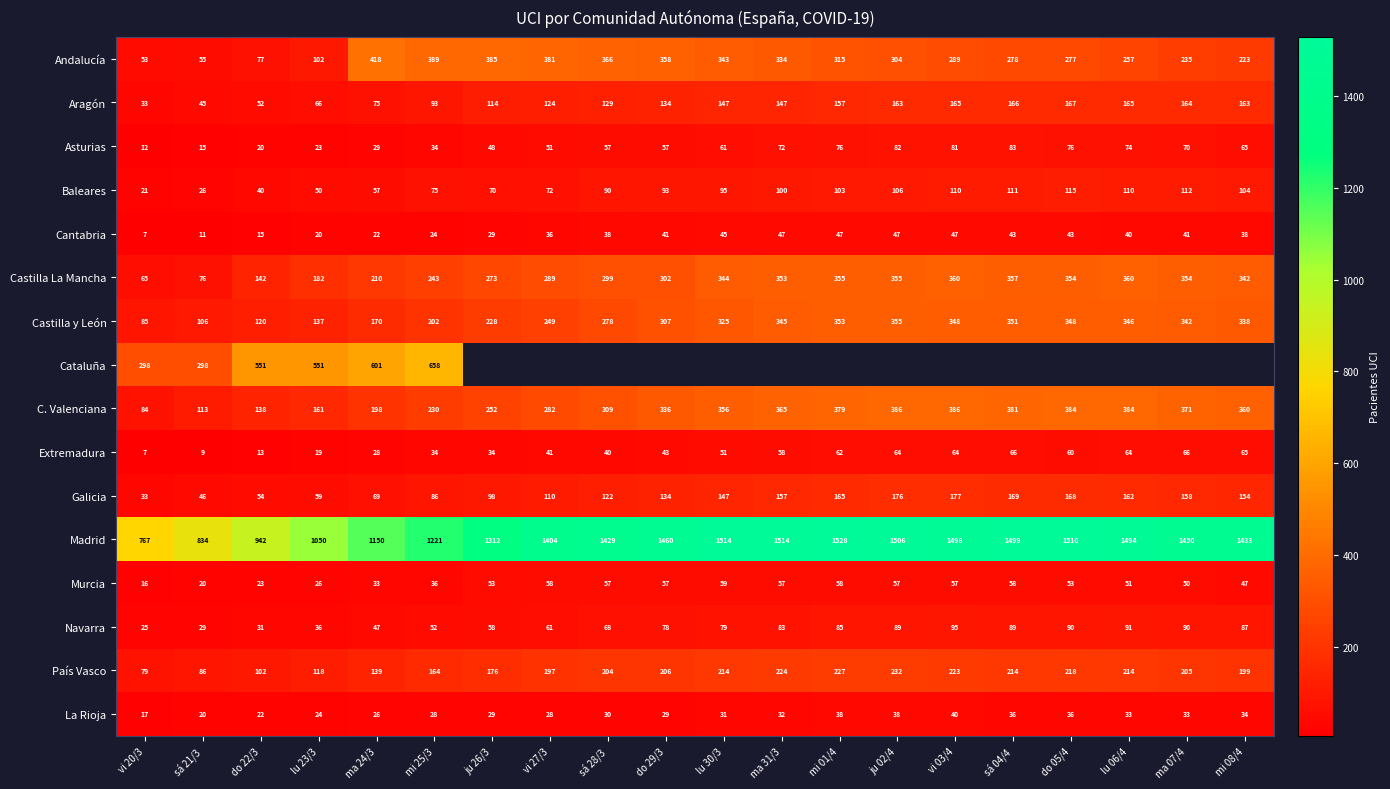

Between sá 04/4 and do 29/3, which is larger?

do 29/3